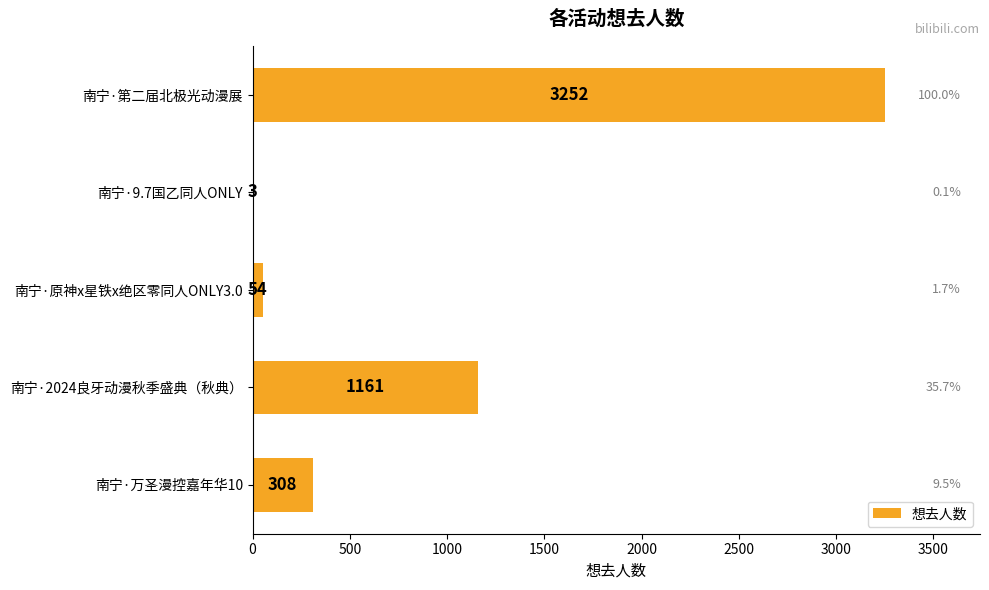

The value at 南宁·第二届北极光动漫展 is 3252. True or false?

True